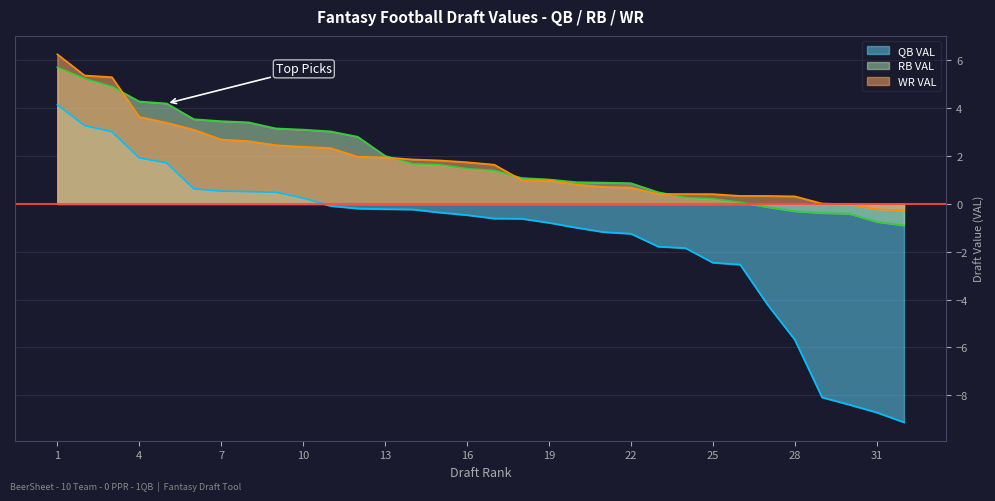

Rank the series by their maximum value, from highest to lowest.

WR VAL, RB VAL, QB VAL